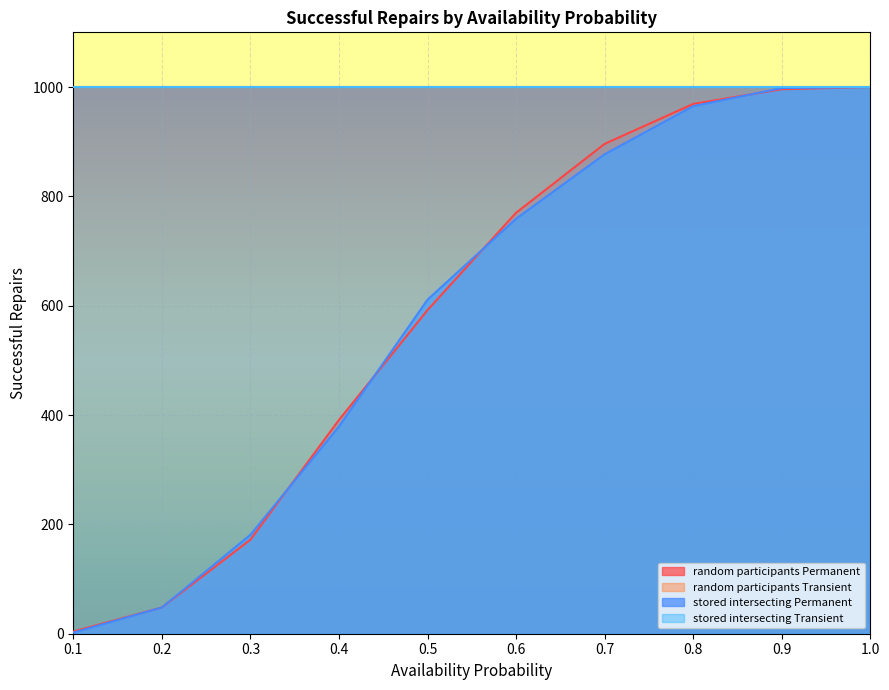

Reading left to right, what are all the values shown in this chart?

random_participants_Permanent: 4	48	172	391	592	770	896	969	996	1000
stored_intersecting_Permanent: 2	48	181	379	611	759	877	965	998	1000